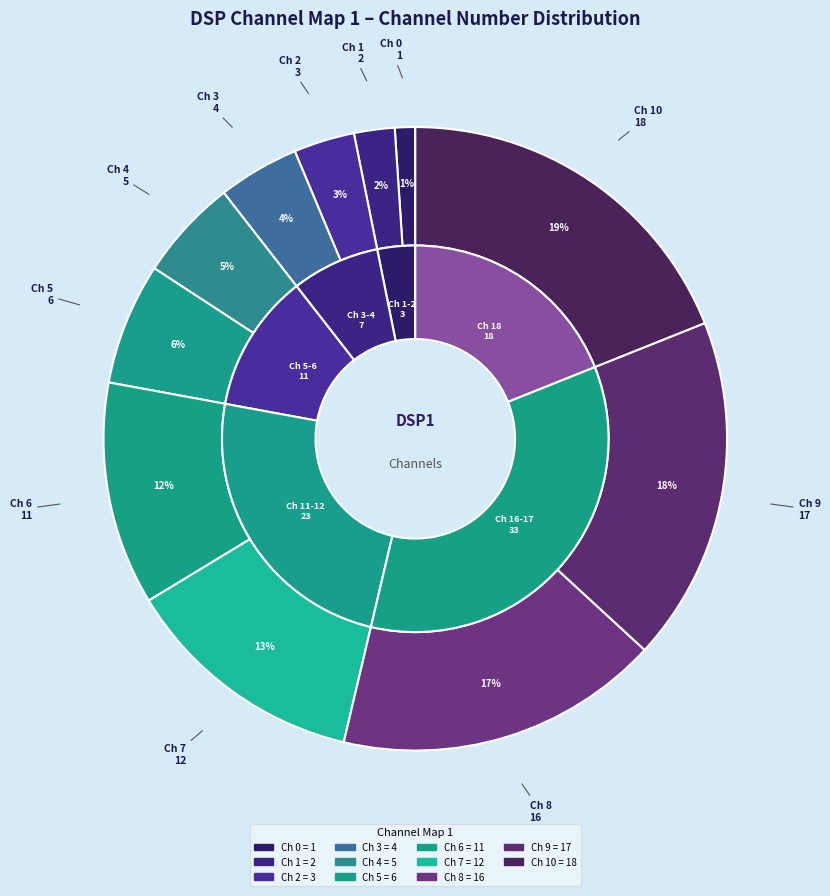

What percentage is the 3 slice, to the nearest percent?

4%